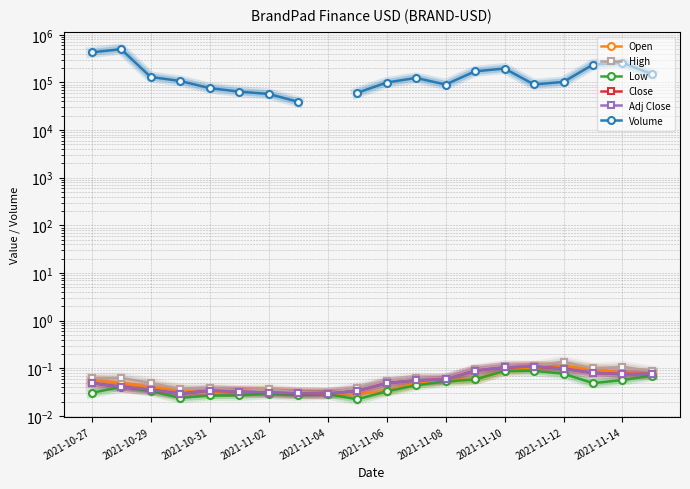

True or false: Close and High intersect in this chart.

False